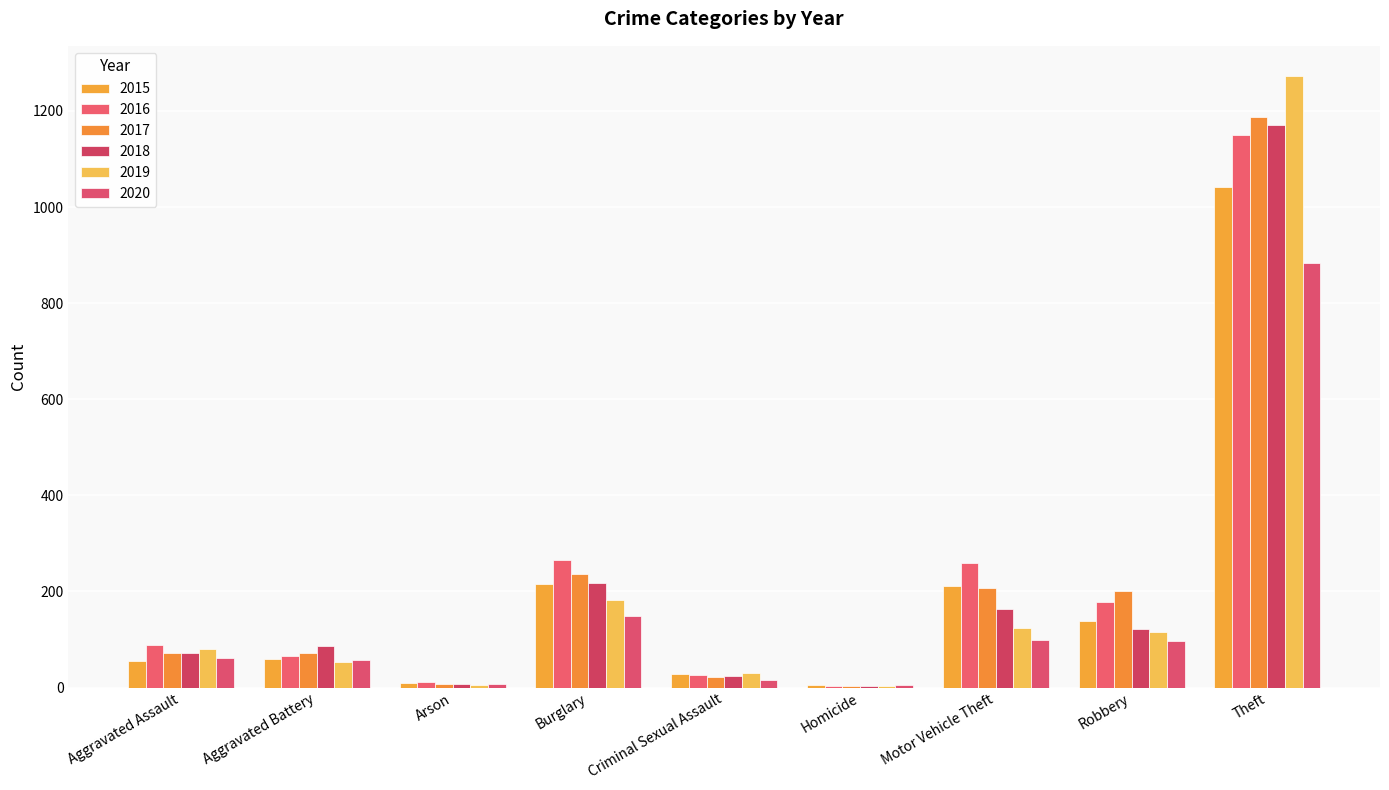

What are all the series names shown in the legend?

2015, 2016, 2017, 2018, 2019, 2020